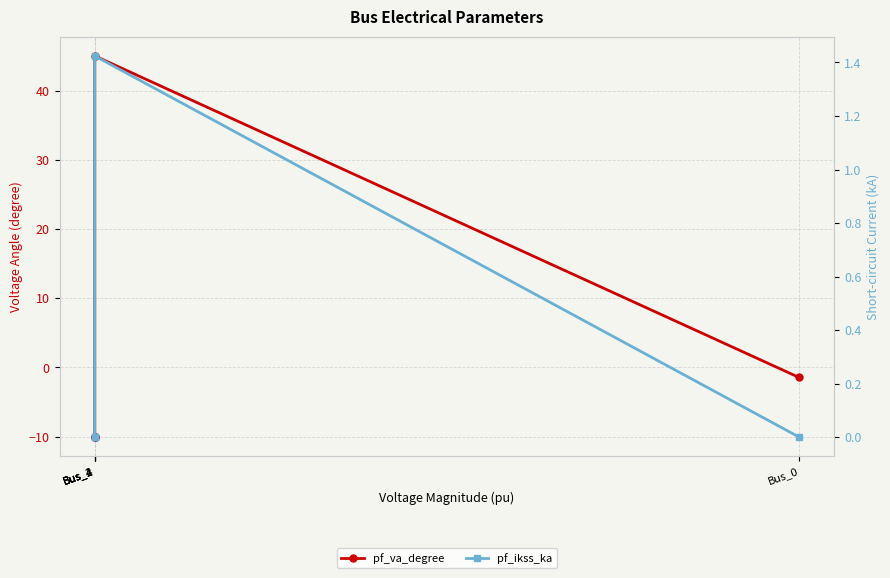

Which label corresponds to the largest value in the chart?

Bus_1